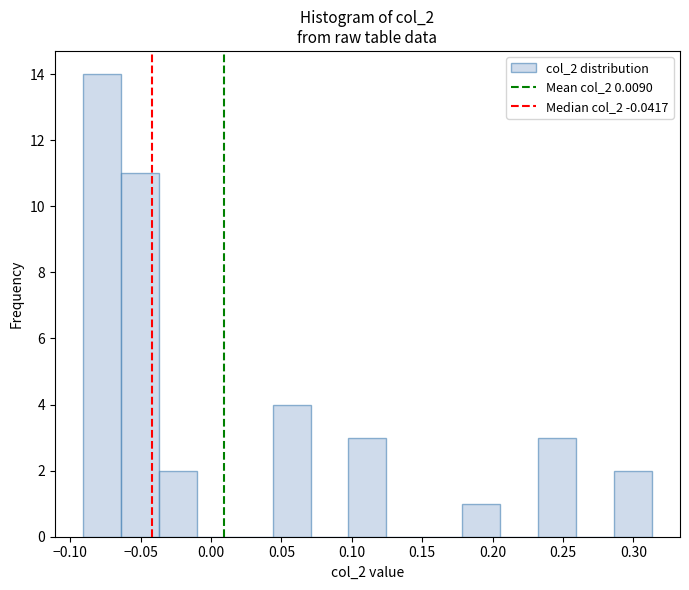

Reading left to right, list every bar in this chart as the range it spans on the x-axis followed by its height. Neither the bar edges nor the heights are printed on the chart, so give them approximately, as read against the axes.

-0.090 to -0.065: 14
-0.065 to -0.035: 11
-0.035 to -0.010: 2
-0.010 to 0.015: 0
0.015 to 0.045: 0
0.045 to 0.070: 4
0.070 to 0.100: 0
0.100 to 0.125: 3
0.125 to 0.150: 0
0.150 to 0.180: 0
0.180 to 0.205: 1
0.205 to 0.230: 0
0.230 to 0.260: 3
0.260 to 0.285: 0
0.285 to 0.315: 2